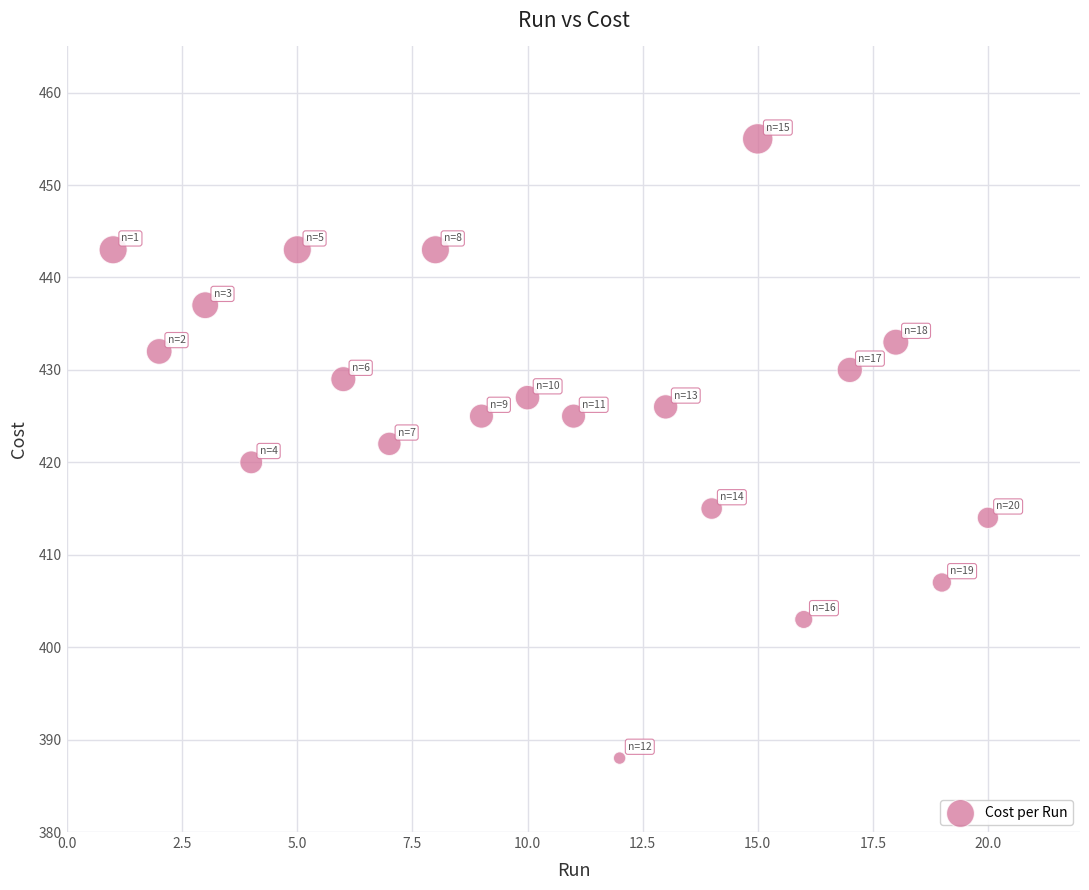

What is the range of Y values (max minus min)?

67